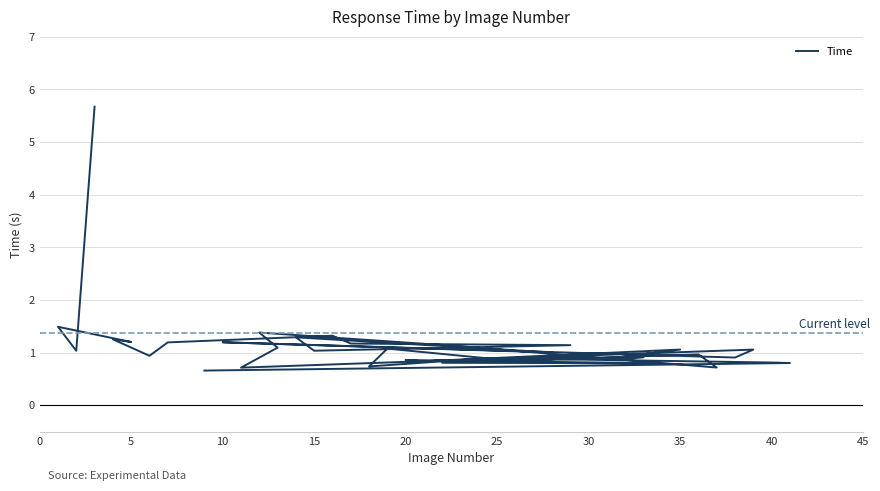

How many interior local valleys (lower than both neighbors) does the data have?

13